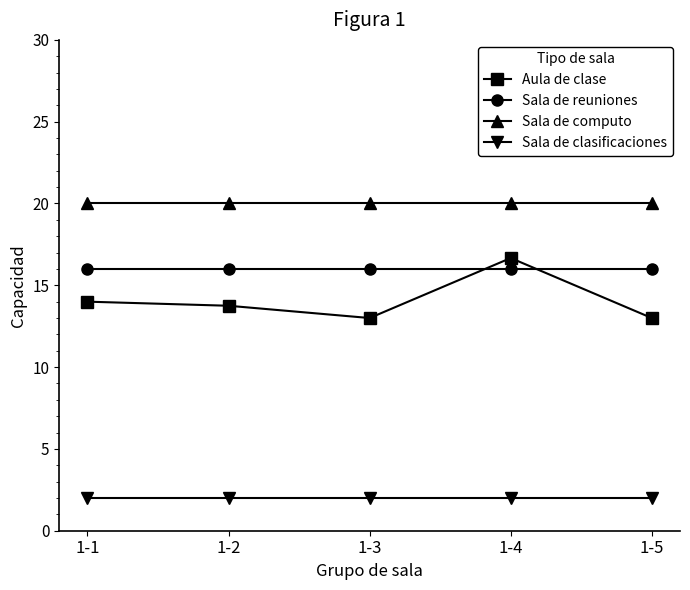

What are all the series names shown in the legend?

Aula de clase, Sala de reuniones, Sala de computo, Sala de clasificaciones